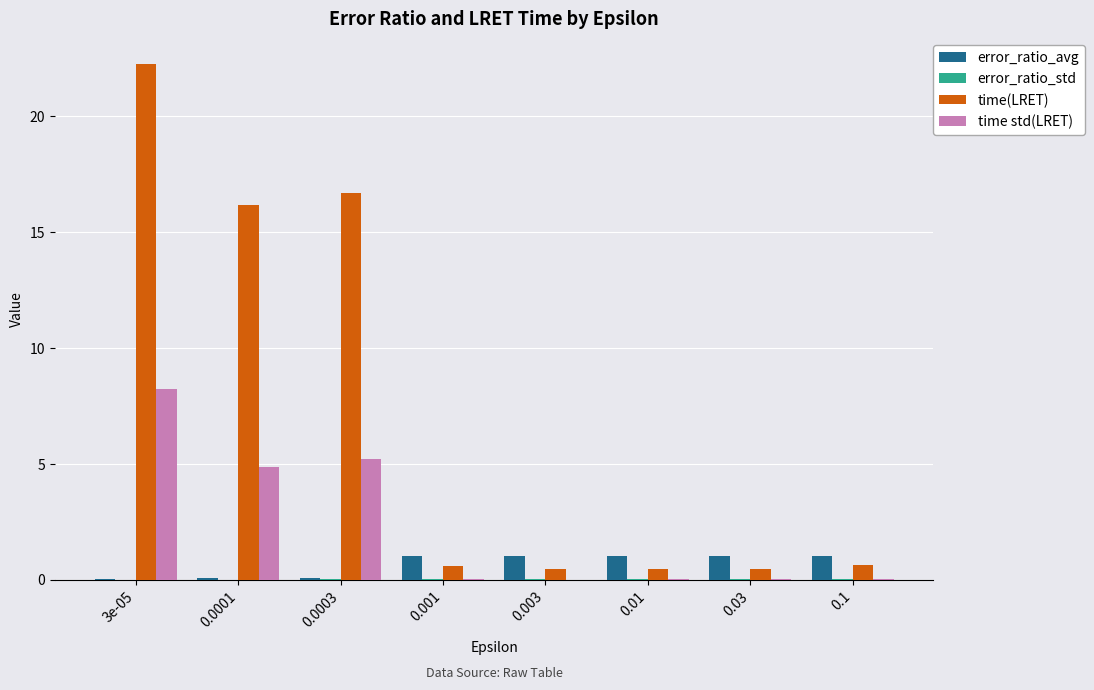

What is the greatest value displayed?

22.3